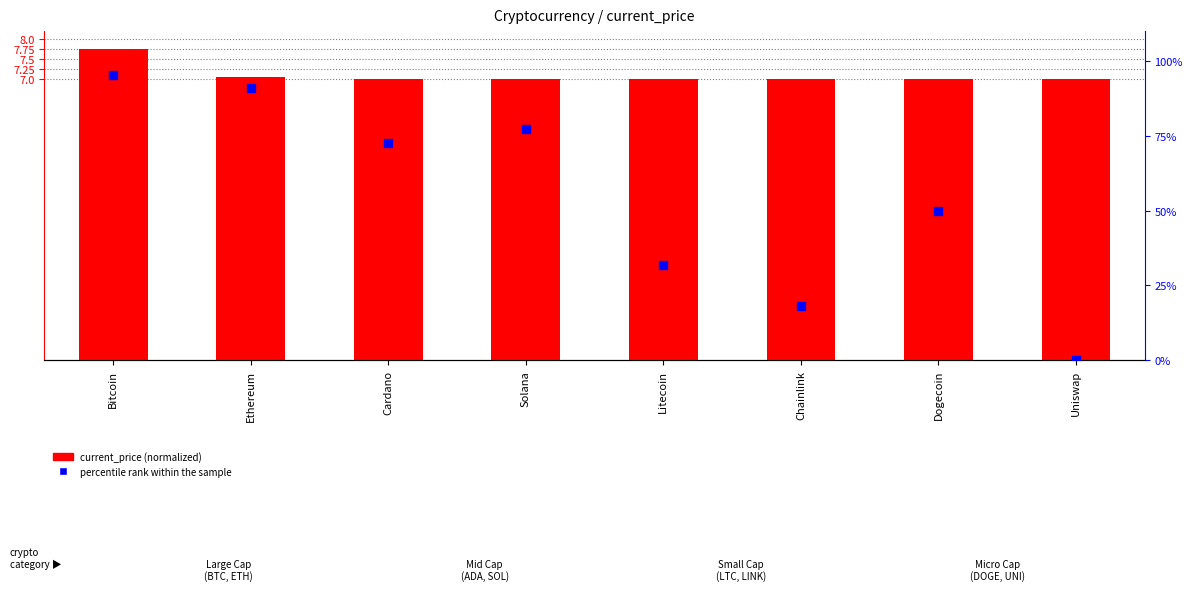

What is the ratio of the value at Cardano to the value at Dogecoin?

1.5